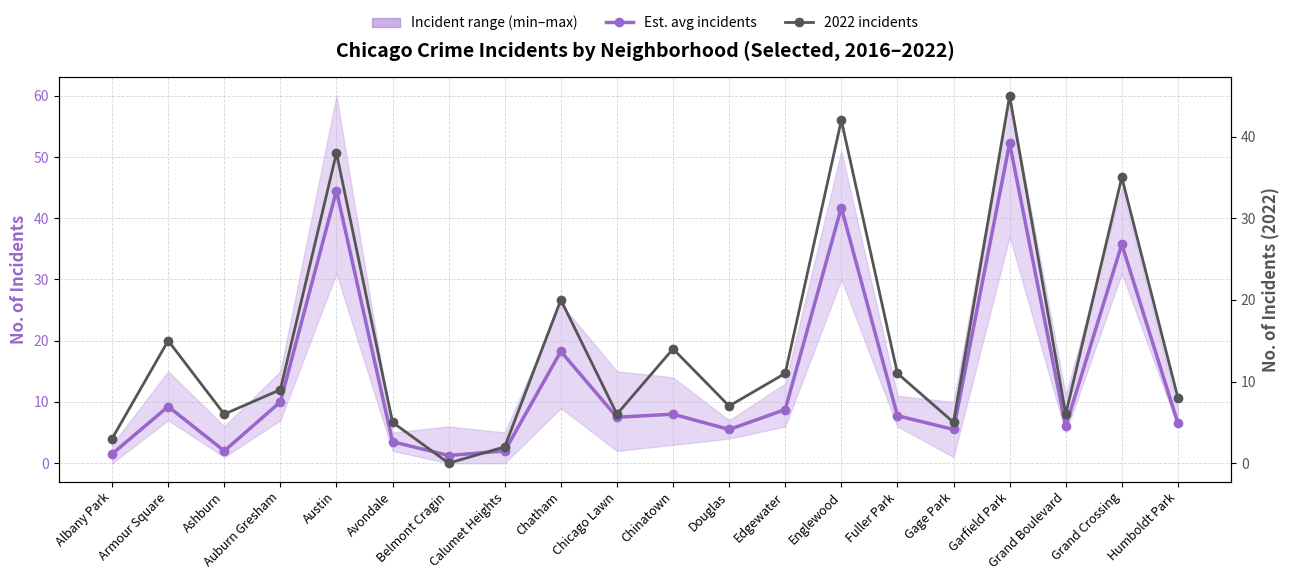

How many data points in 2022 incidents are less than 9?

10